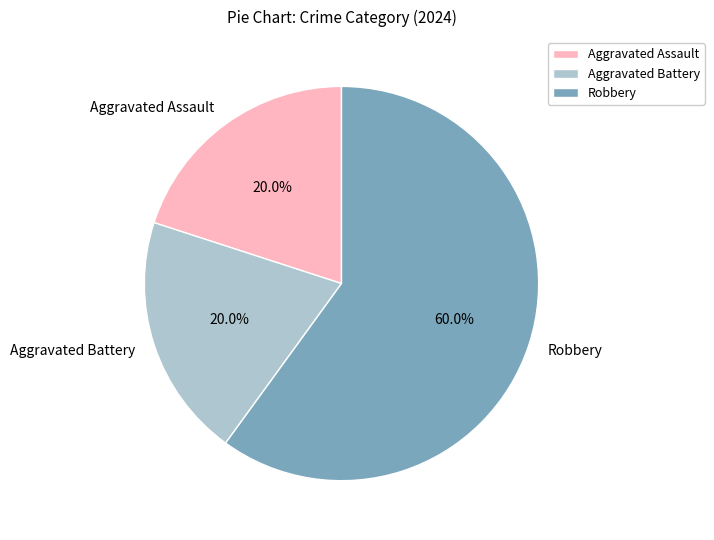

The Robbery slice represents 50% of the pie. True or false?

False